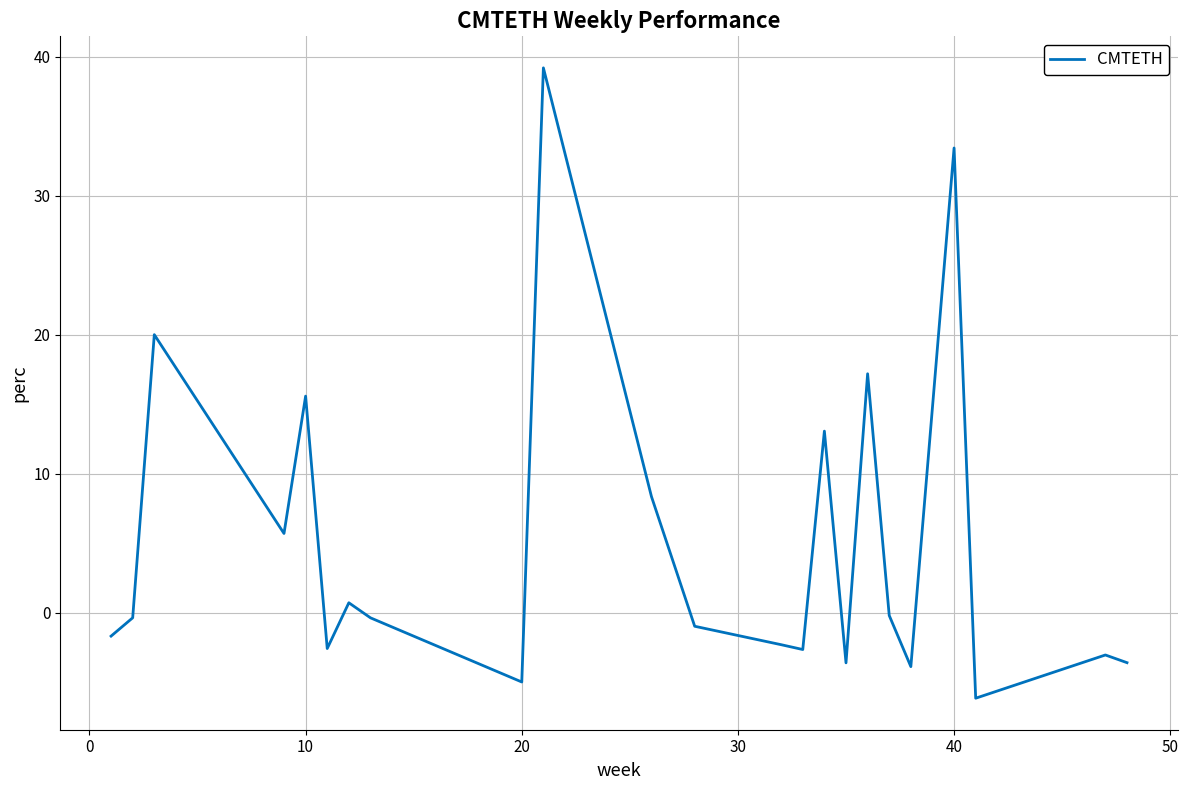

How many values are below 0?

14